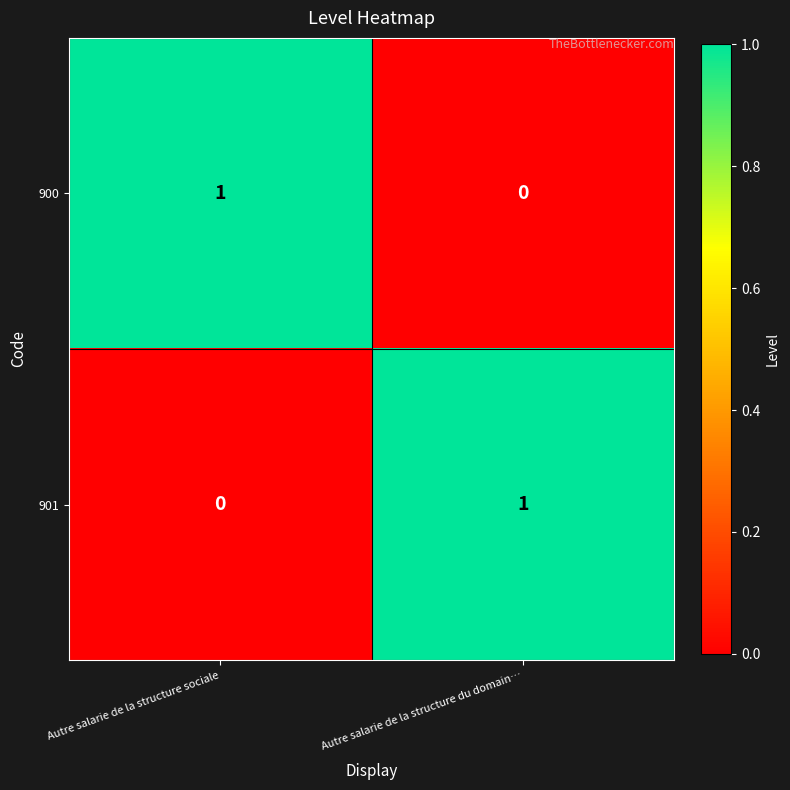

At which label is 901 closest to 0?

Autre salarie de la structure sociale